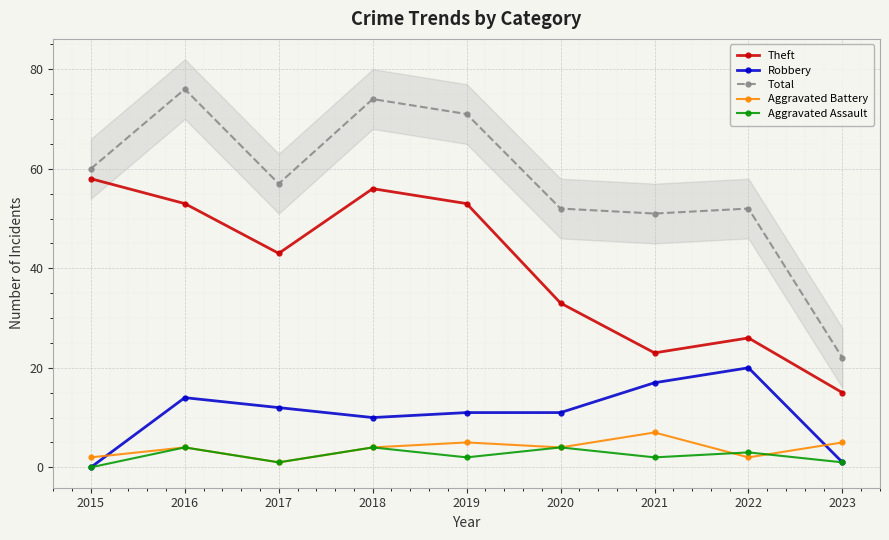

True or false: Aggravated Battery and Aggravated Assault intersect in this chart.

True